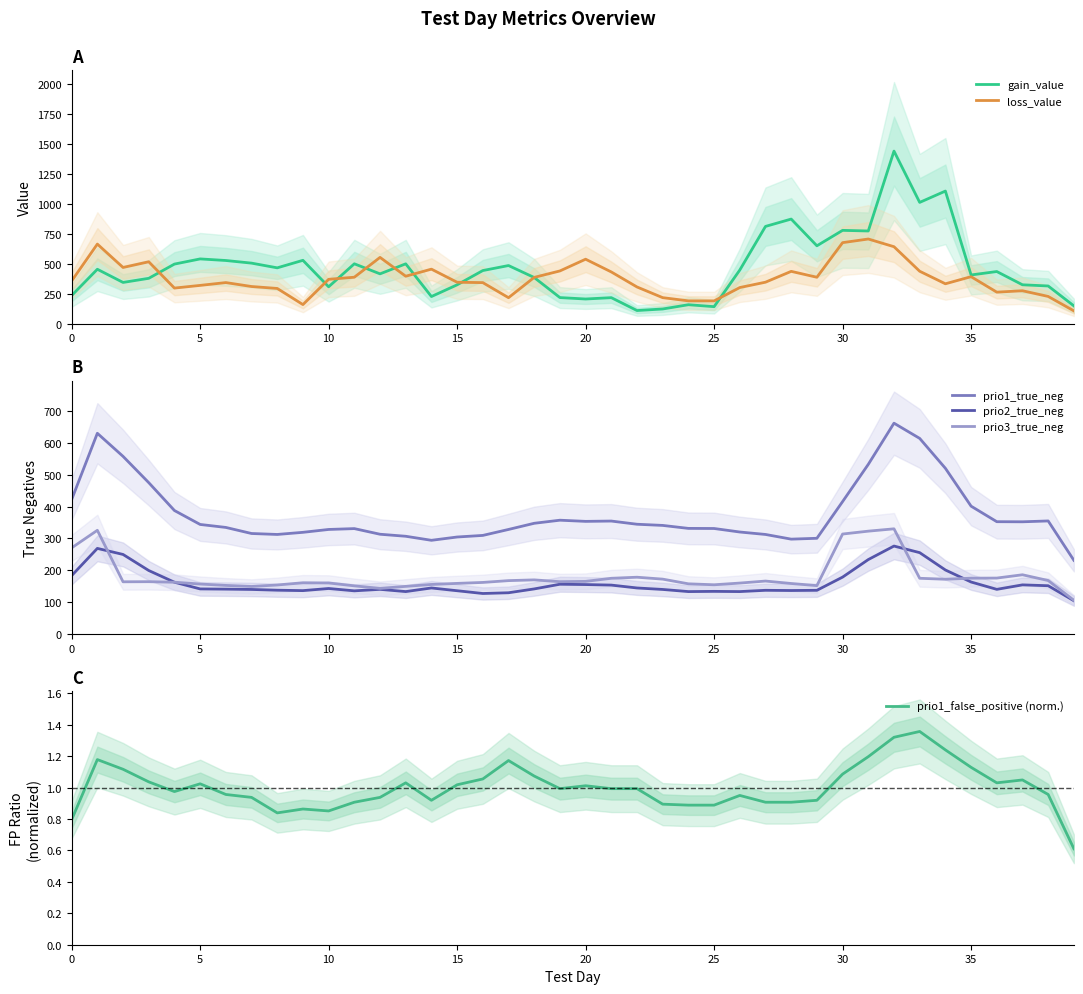

Which label corresponds to the smallest value in the chart?

39